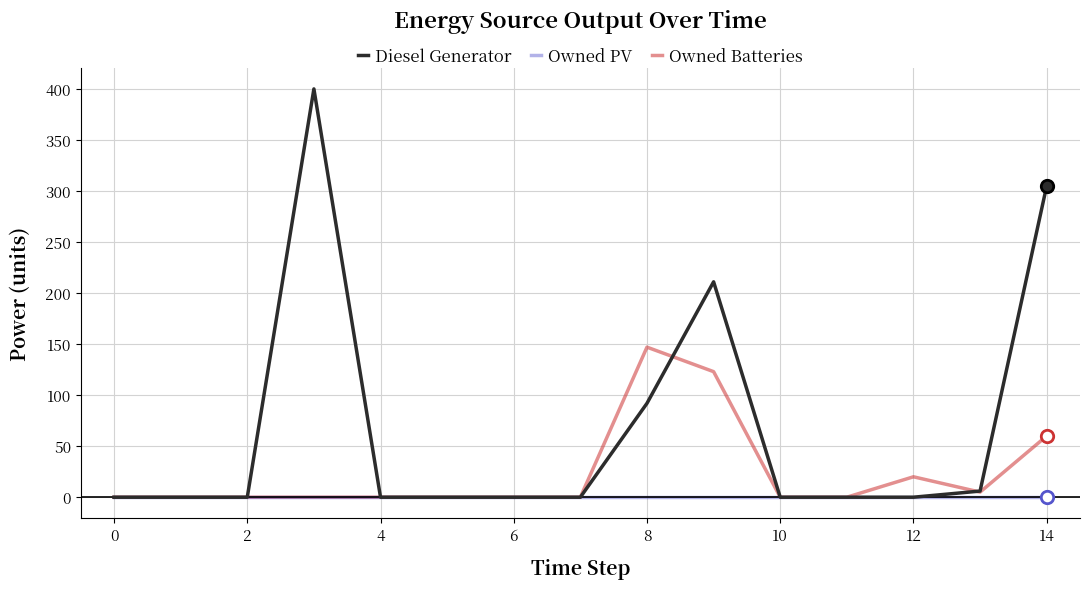

Which series has the widest spread of values?

Diesel Generator